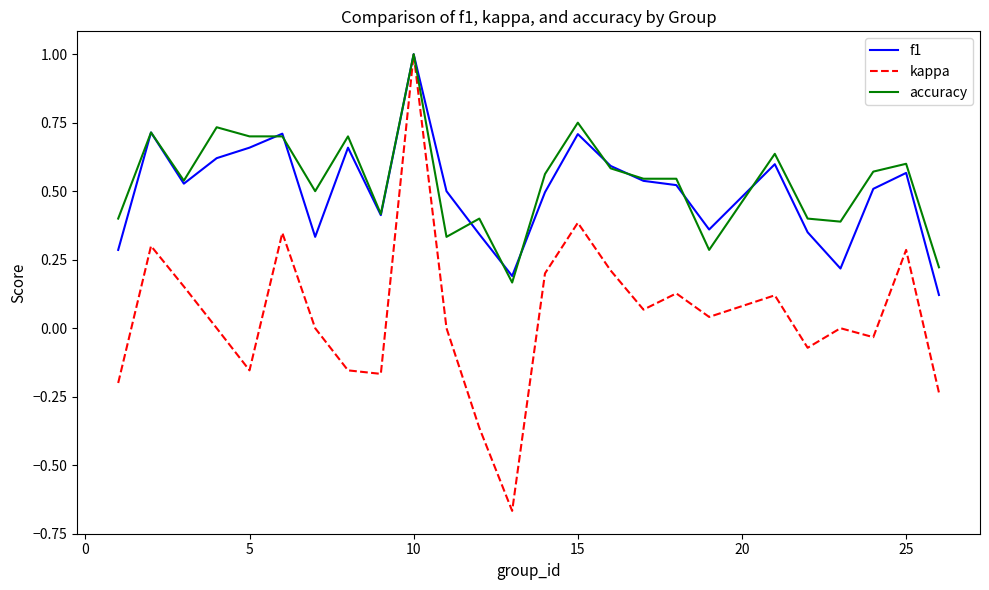

How many f1 values are between 0 and 1?

25